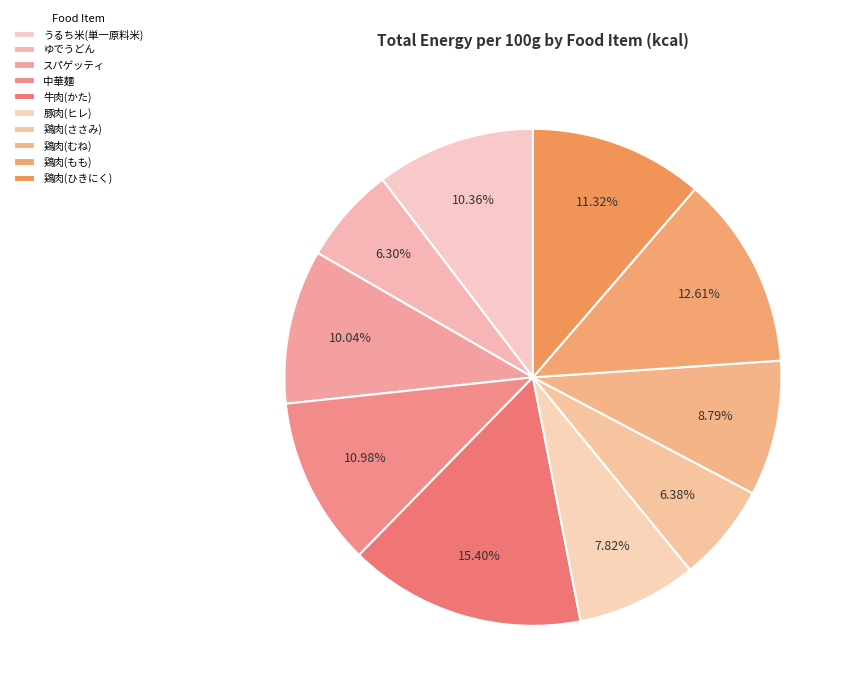

To the nearest percent, what portion does 鶏肉(もも) represent?

13%